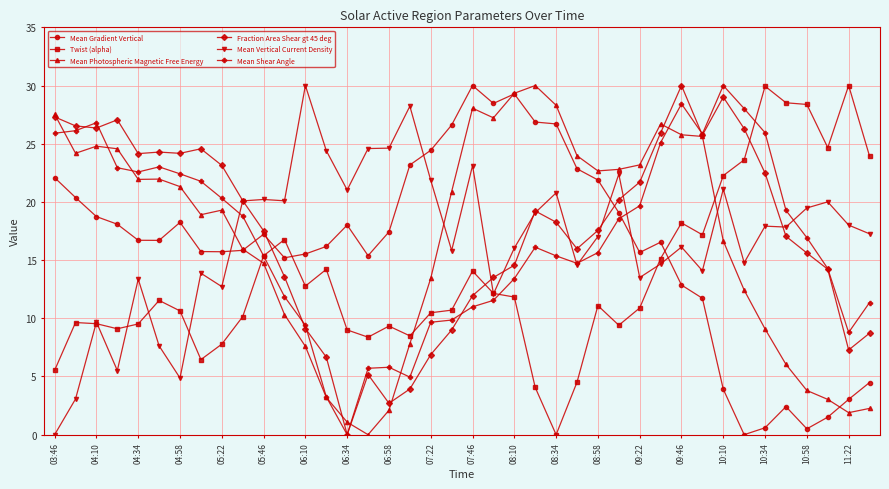

How many times do Mean Photospheric Magnetic Free Energy and Mean Gradient Vertical cross each other?

3